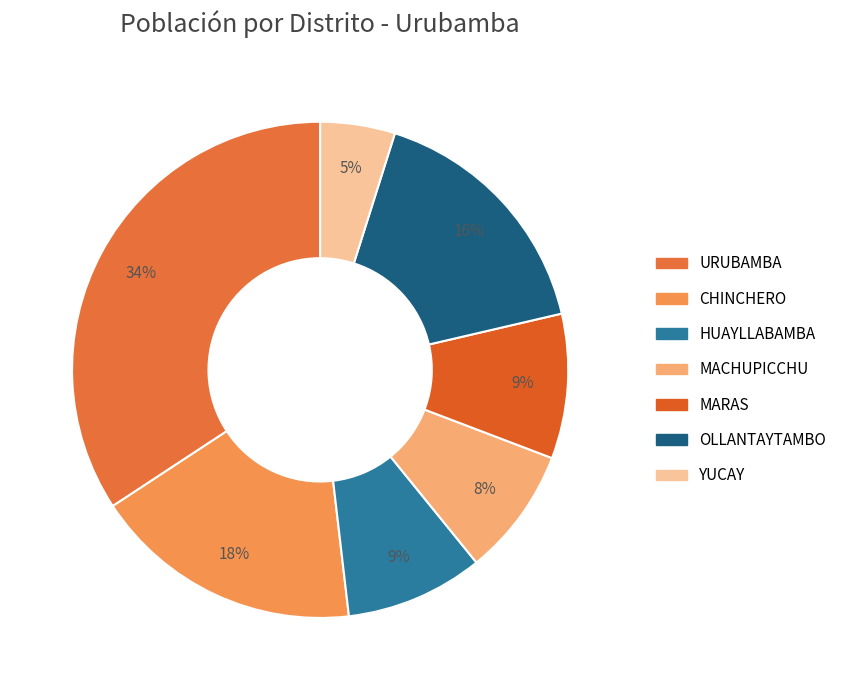

The MARAS slice represents 9% of the pie. True or false?

True